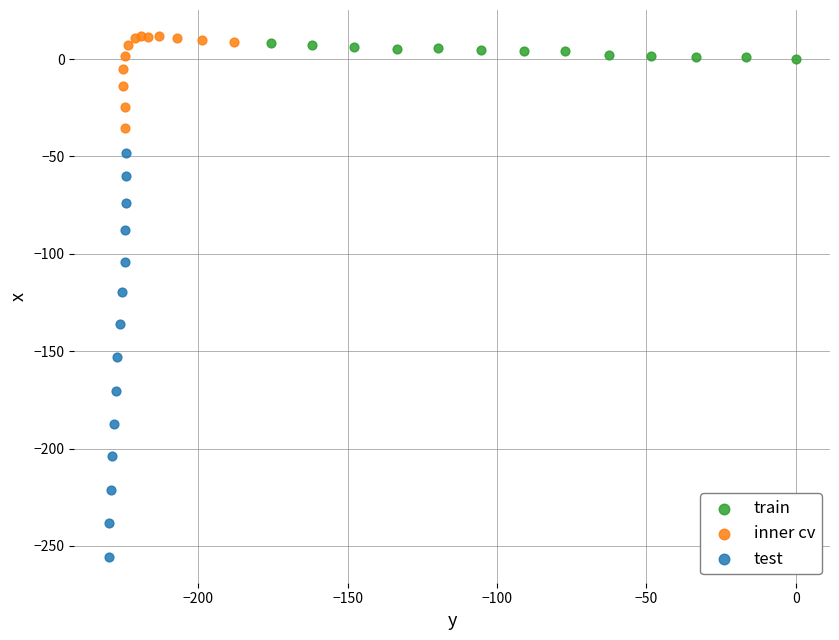

Which series contains the lowest Y value?

test